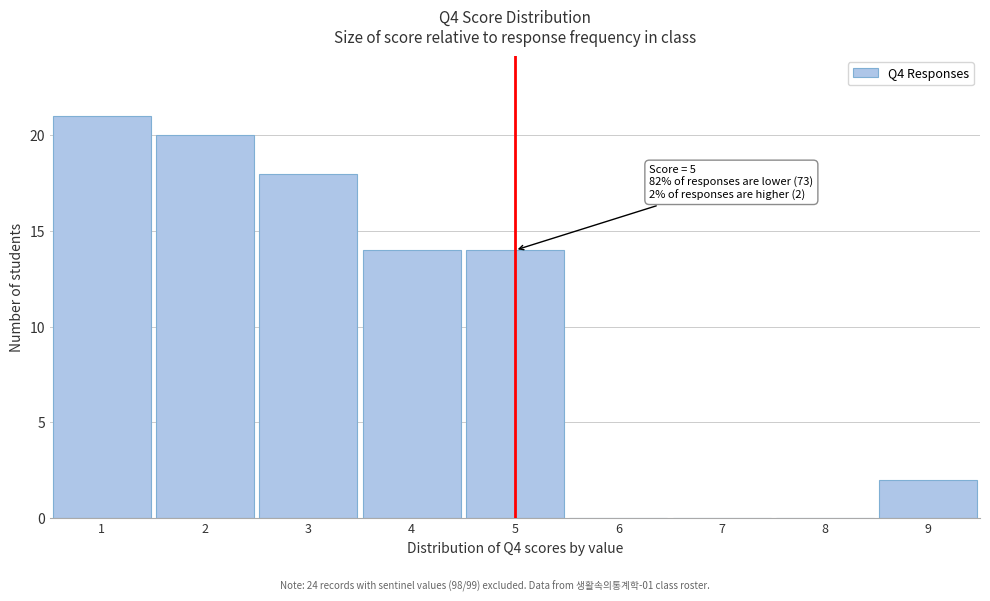

Which range on the x-axis has the tallest bar?

0.5 to 1.5